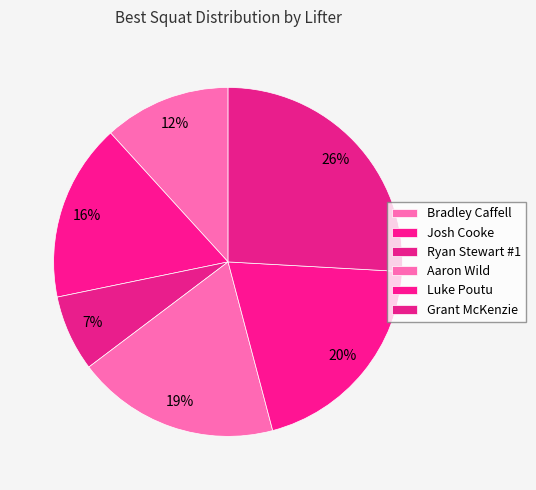

True or false: Bradley Caffell accounts for 22% of the total.

False